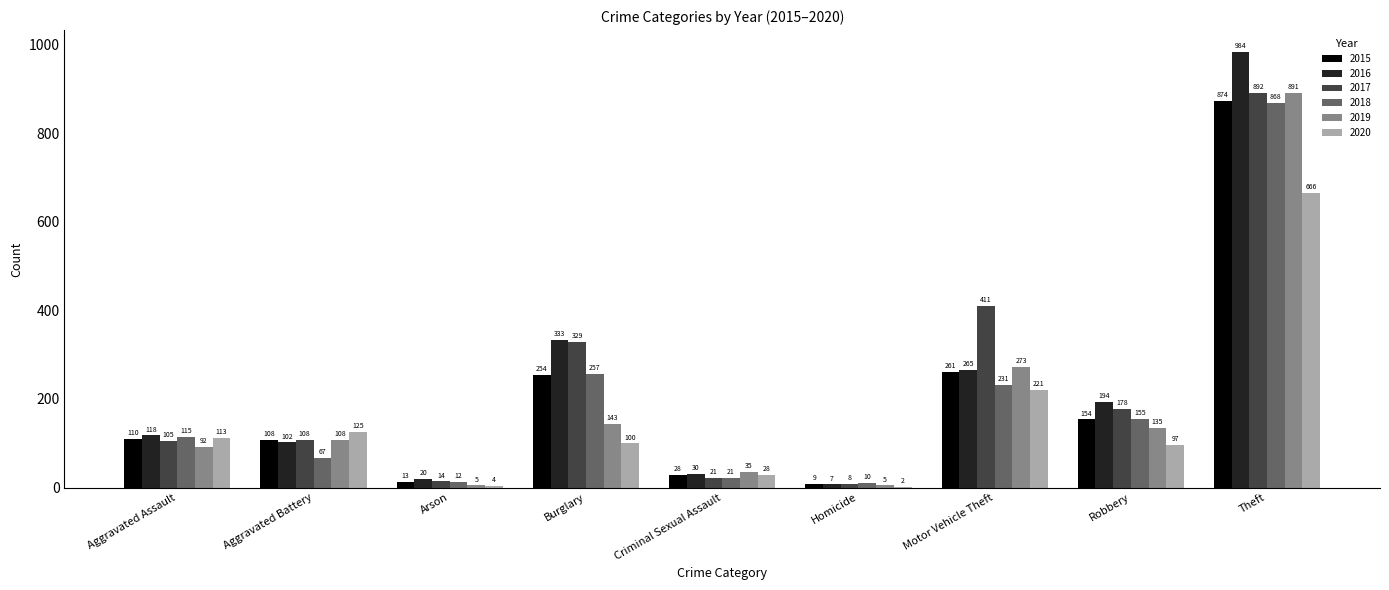

Is it true that 2015 equals 874 at Theft?

True